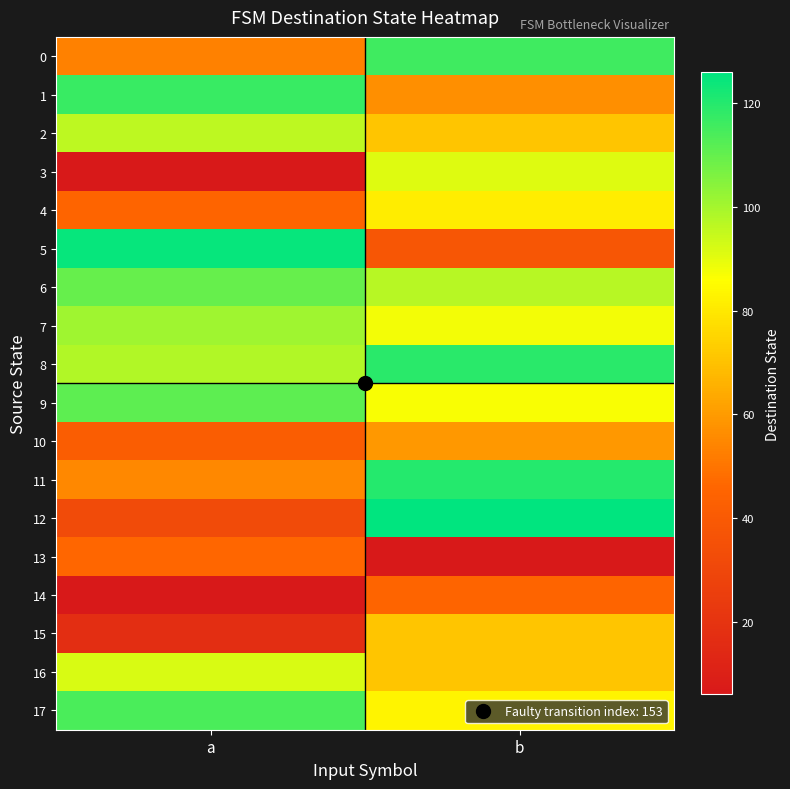

What is the smallest value displayed?

6